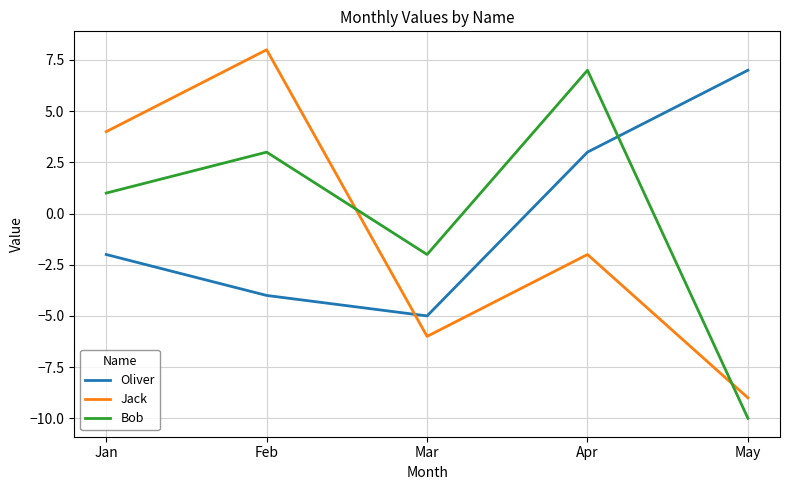

What is the sum of all Oliver values?

-1